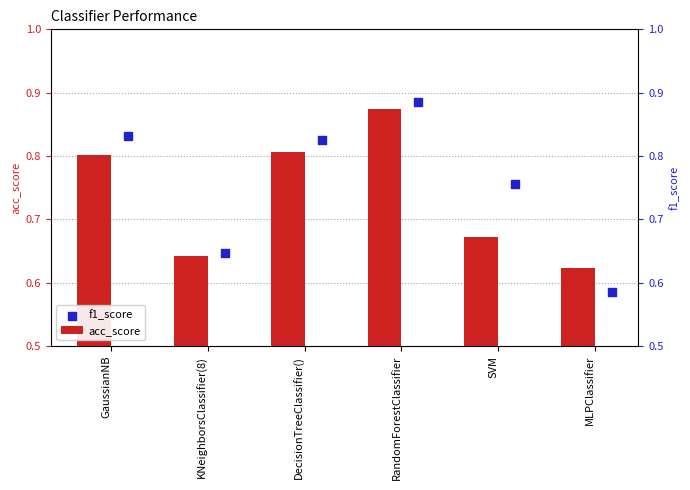

At how many categories does at least one series exceed 0?

6